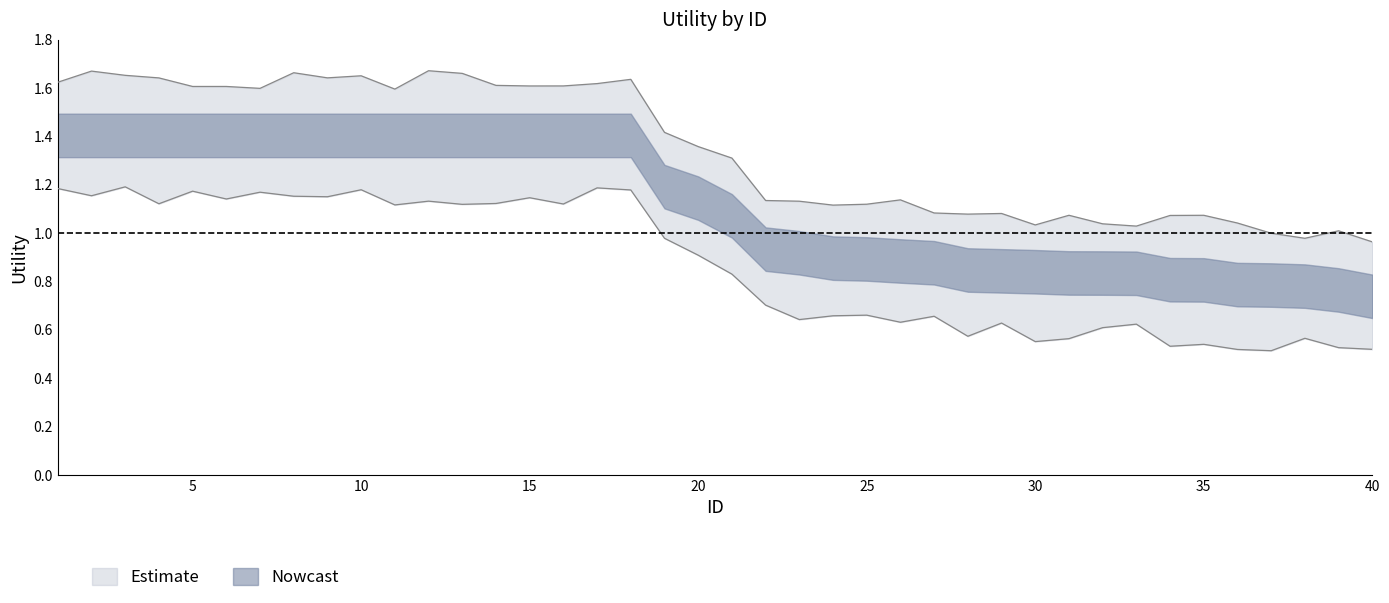

At which label does the data first exceed 1?

1